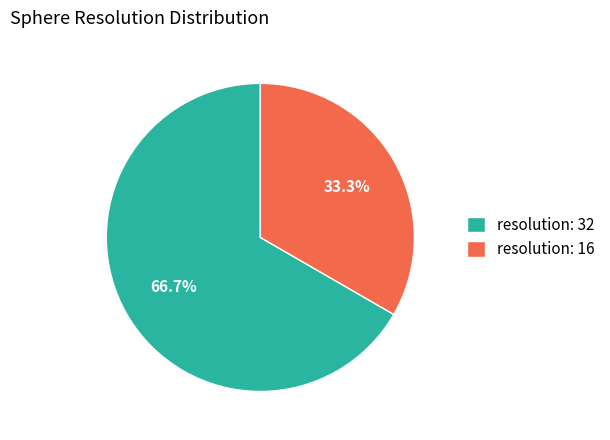

To the nearest percent, what is the combined percentage of resolution: 32 and resolution: 16?

100%